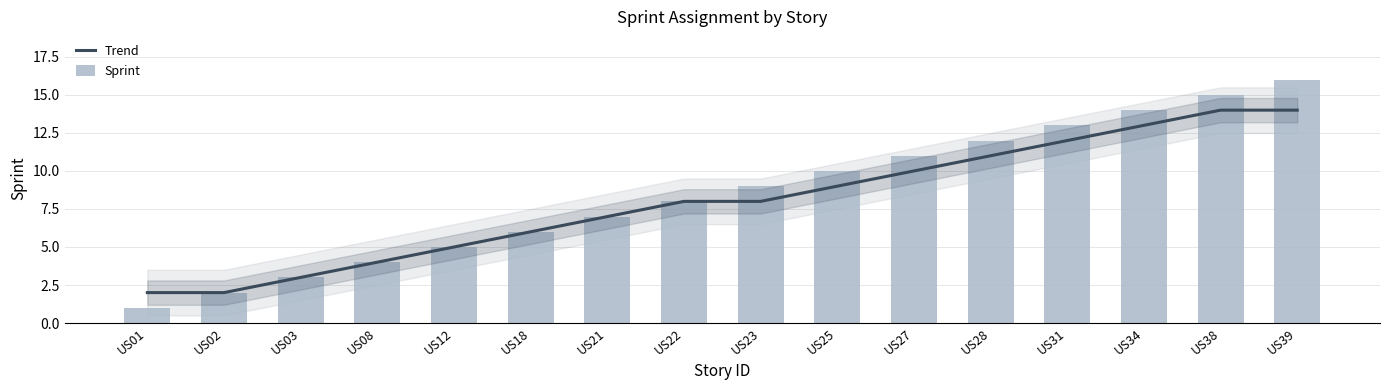

Is the value of Trend at US22 greater than the value of Sprint at US28?

No